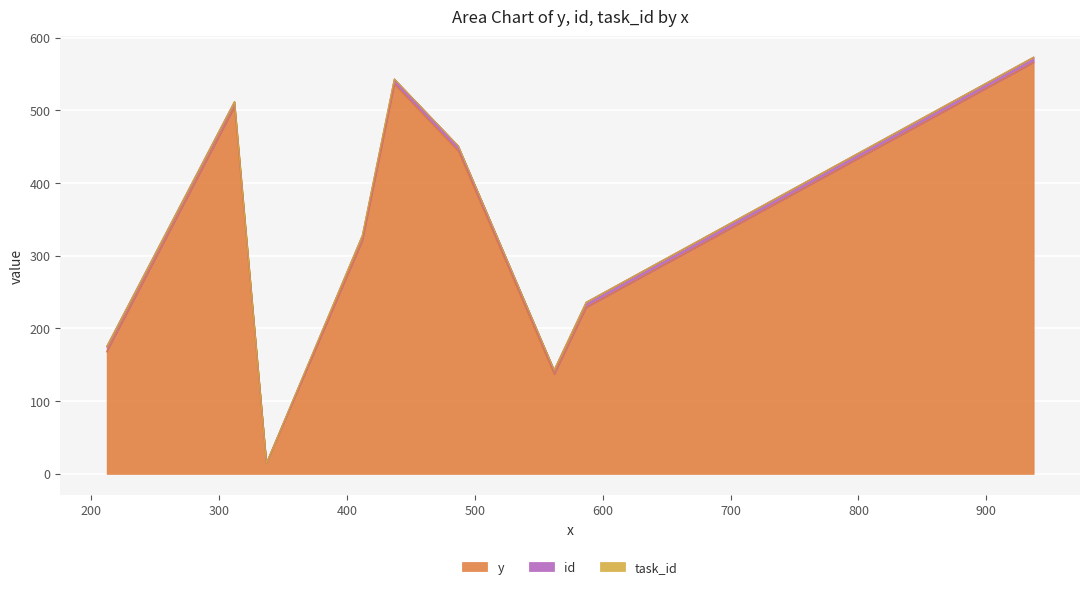

What is the highest value of the y series?

566